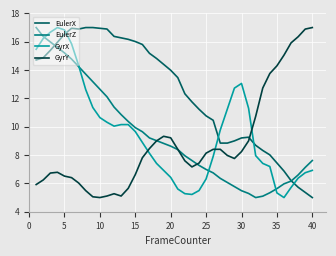

What is the minimum value for EulerX?

5.0